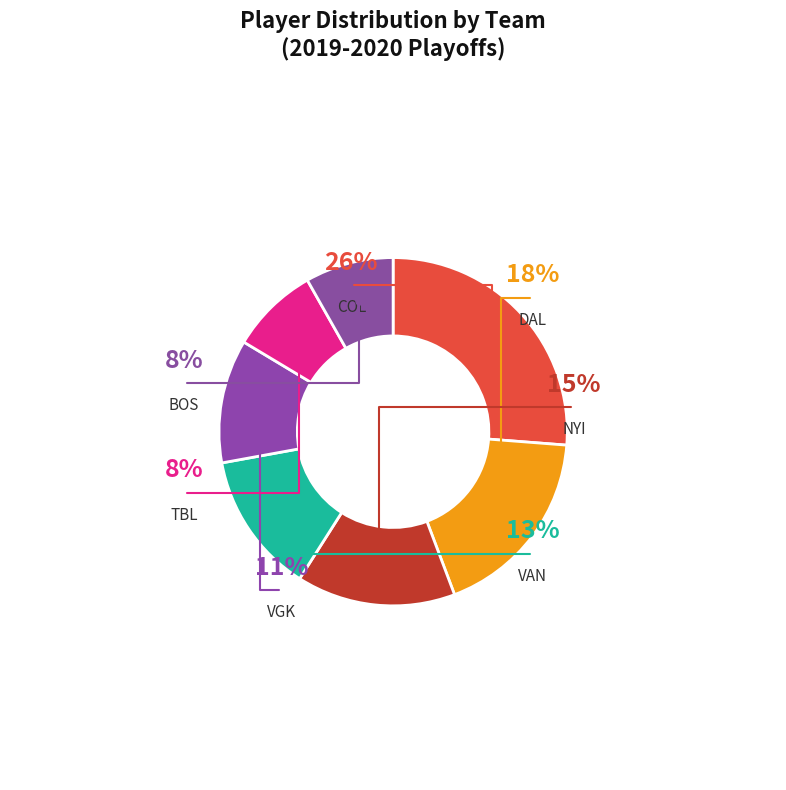

To the nearest percent, what is the combined percentage of COL and TBL?

34%